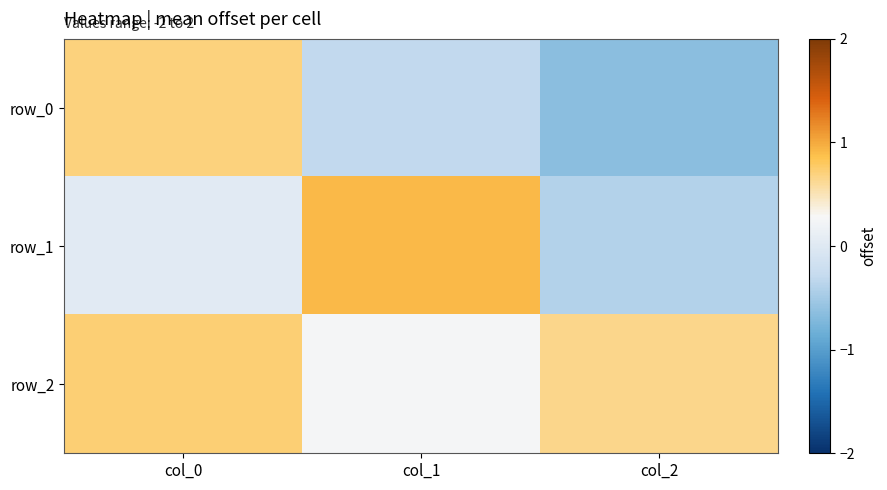

How many distinct data groups are displayed?

3